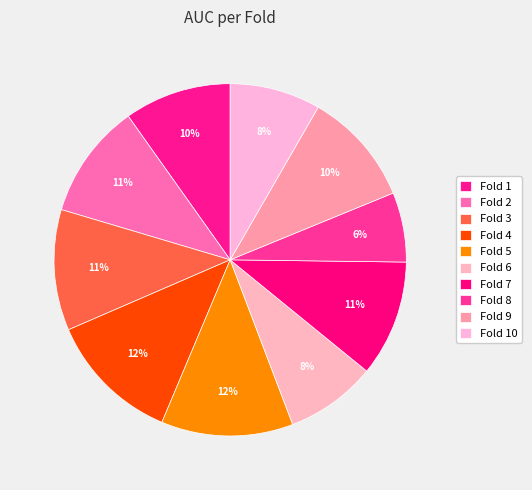

What percentage is the Fold 10 slice, to the nearest percent?

8%